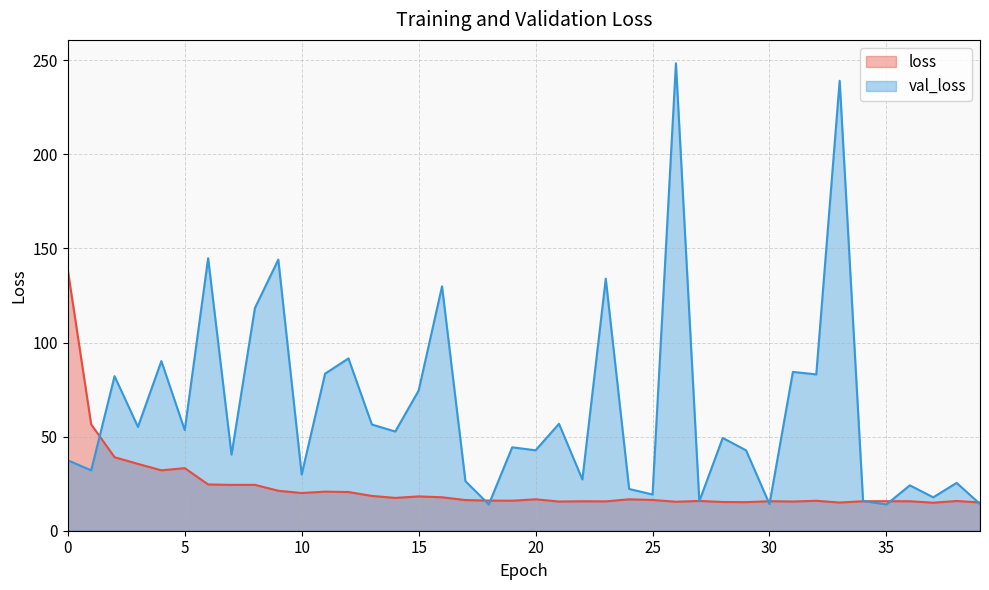

What is the approximate value of loss at 24?

16.7